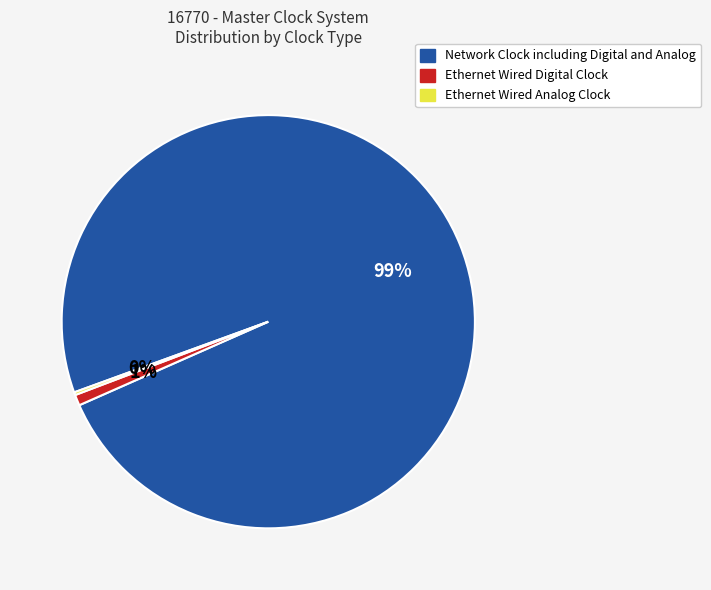

Does Network Clock including Digital and Analog account for over 50% of the chart?

Yes